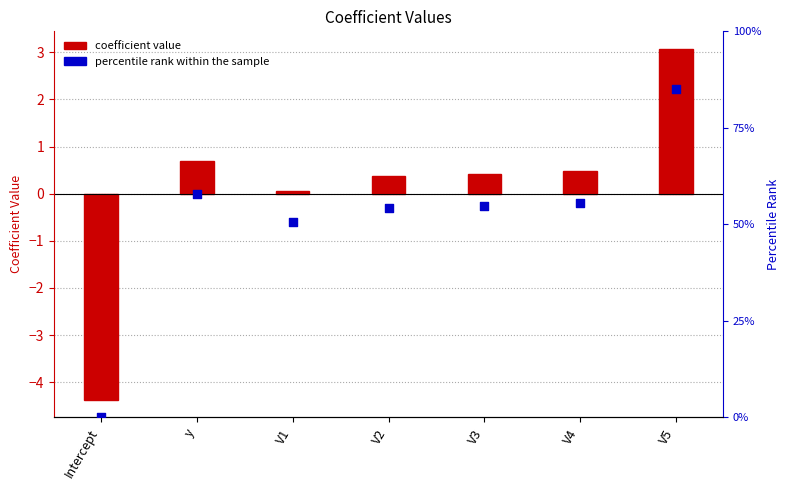

Which series has the widest spread of Y values?

percentile rank within the sample